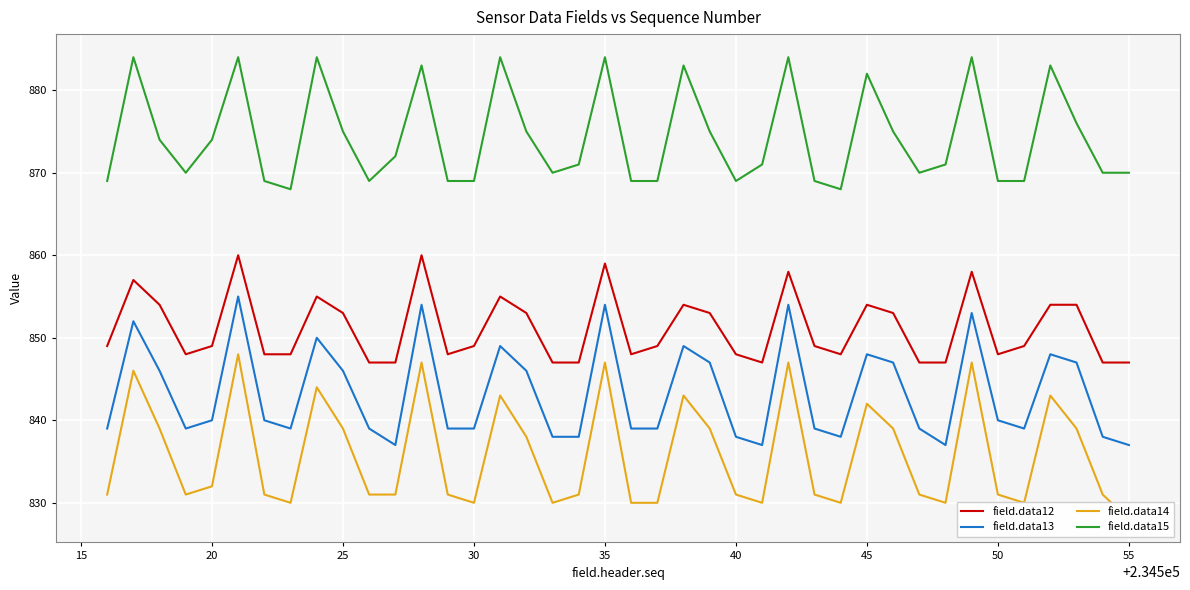

The value of field.data15 at 35 is 1564. True or false?

False